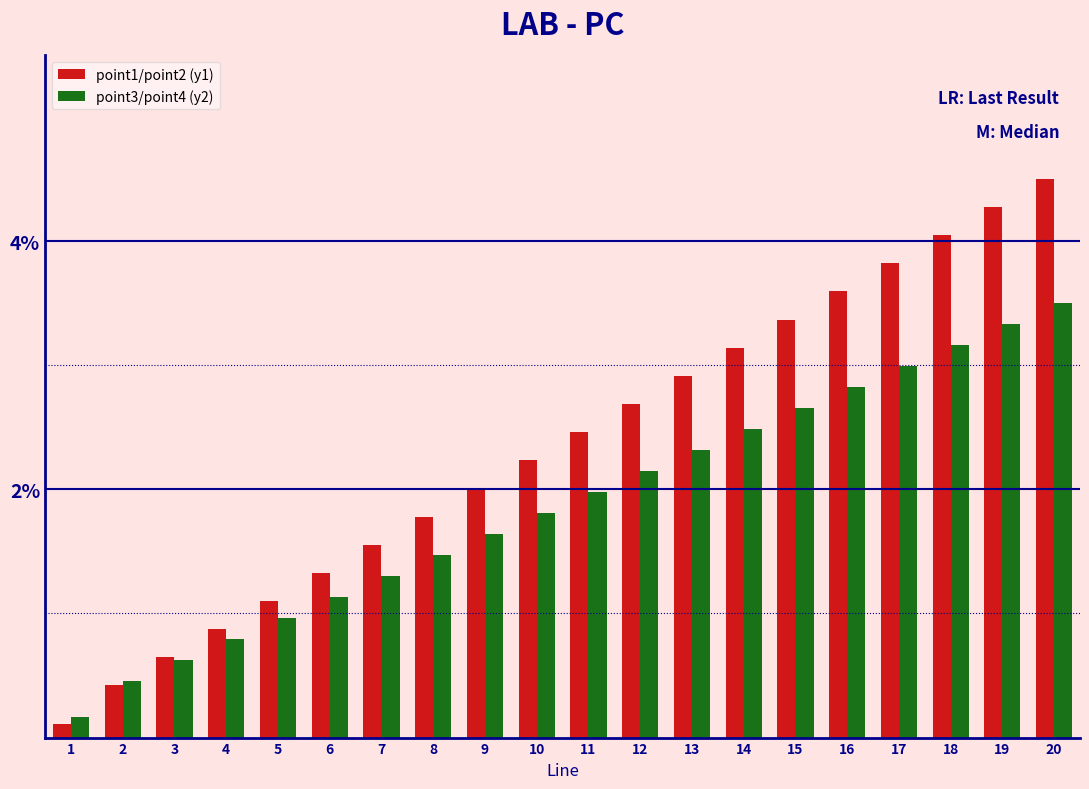

What is the difference between the second highest and second lowest values in the point3/point4 (y2) series?

2.9